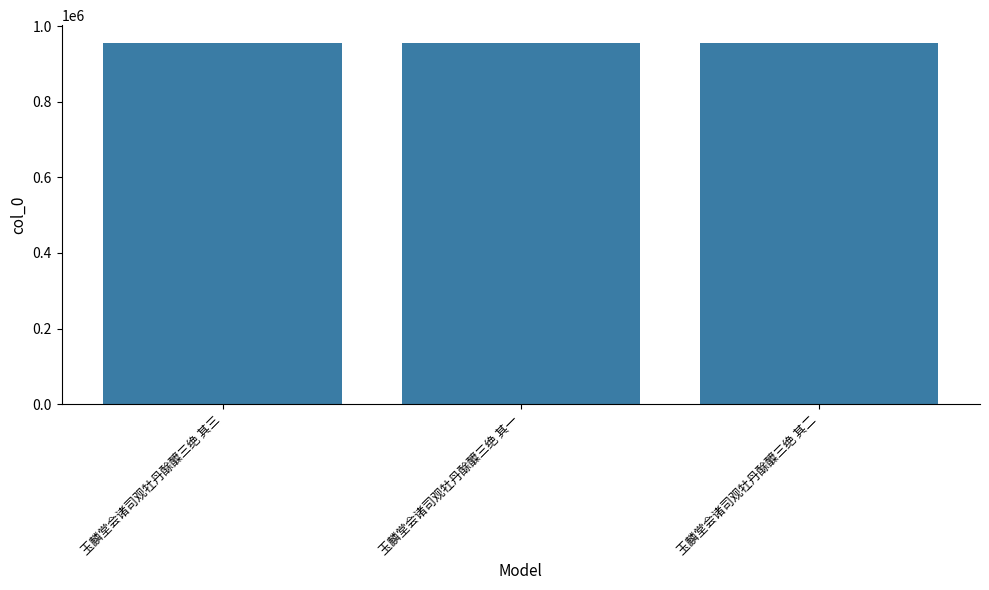

What is the difference between the values at 玉麟堂会诸司观牡丹酴醾三绝 其三 and 玉麟堂会诸司观牡丹酴醾三绝 其一?

2